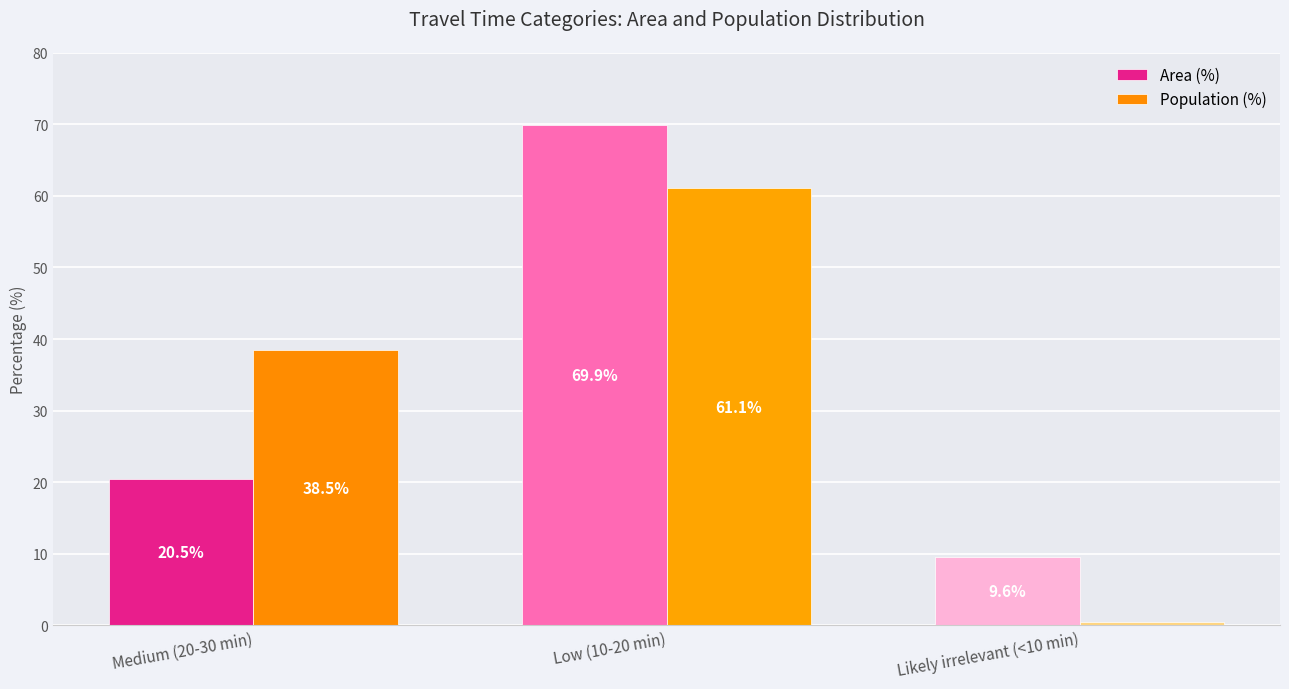

What is the sum of all Population (%) values?

100.0